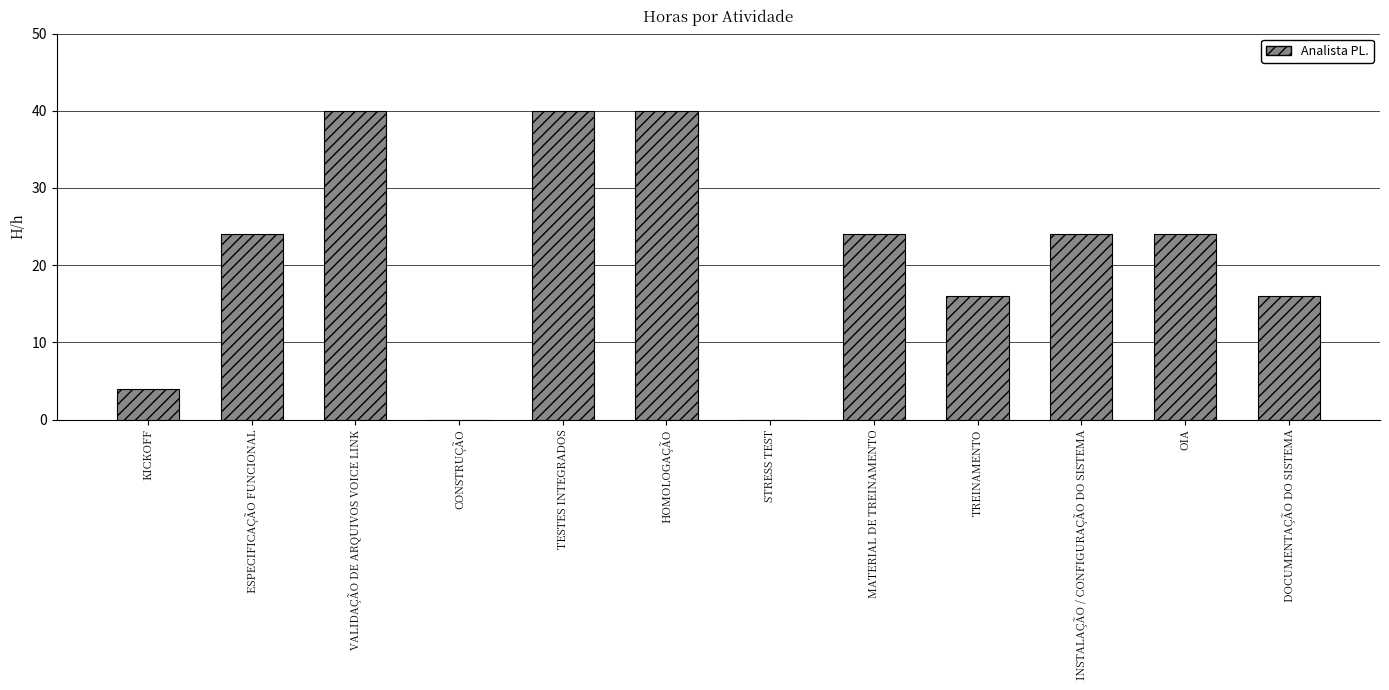

Is it true that the value at MATERIAL DE TREINAMENTO is 40?

False